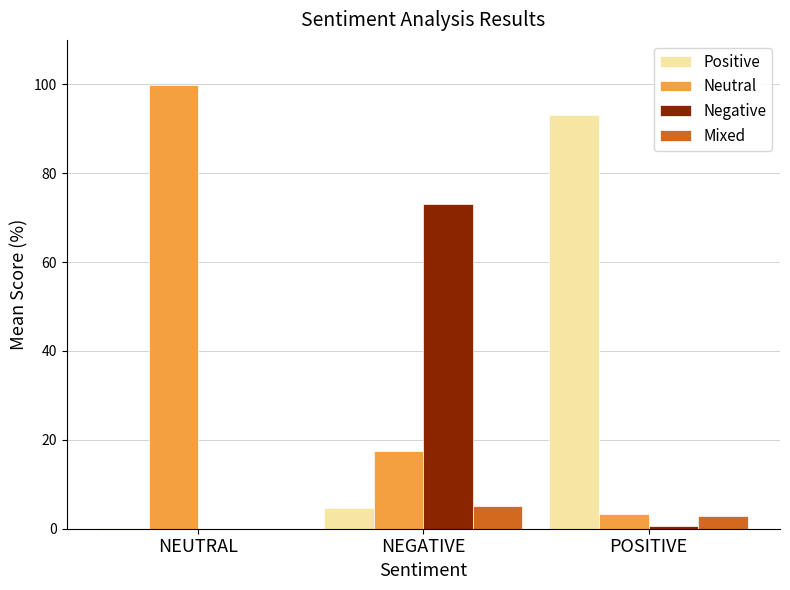

What is the maximum value shown in the chart?

99.8